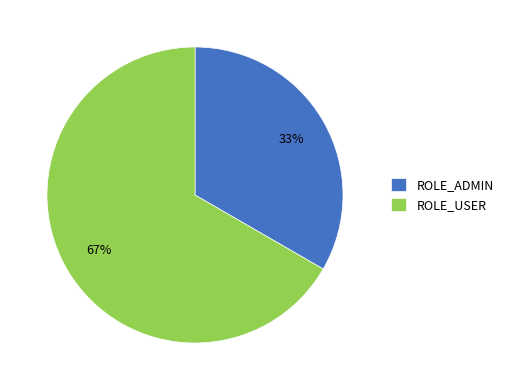

What is the ratio of the value at ROLE_USER to the value at ROLE_ADMIN?

2.0